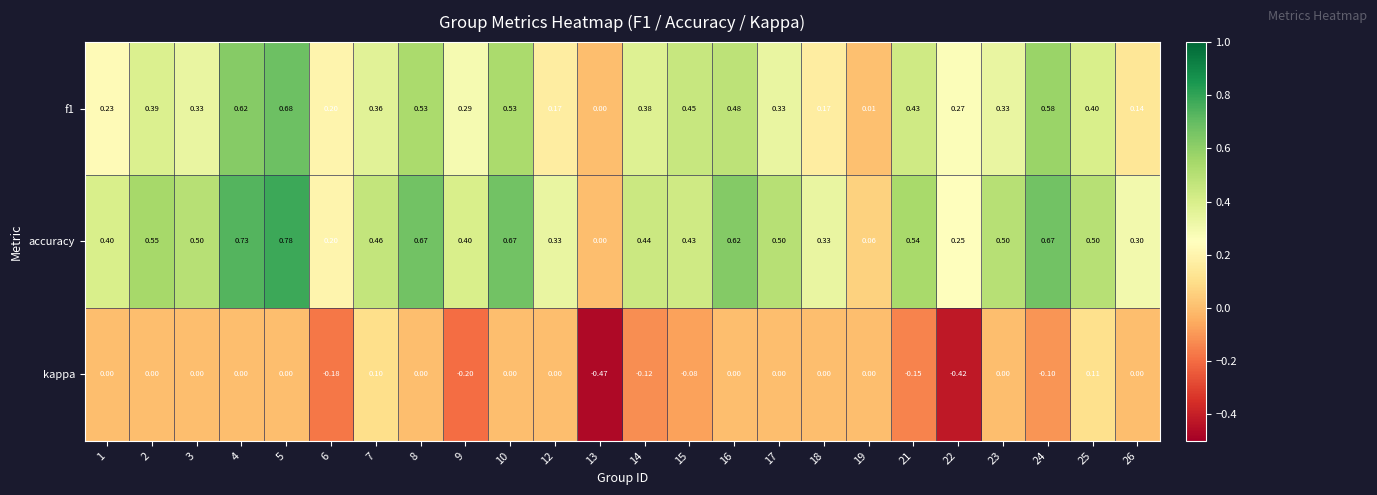

Which series has the largest range (max minus min)?

accuracy